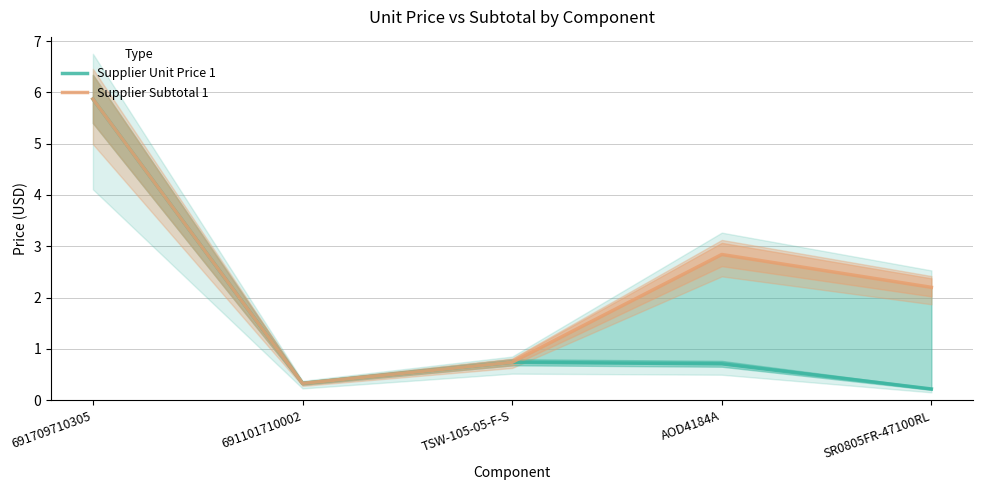

How many series are shown in this chart?

2